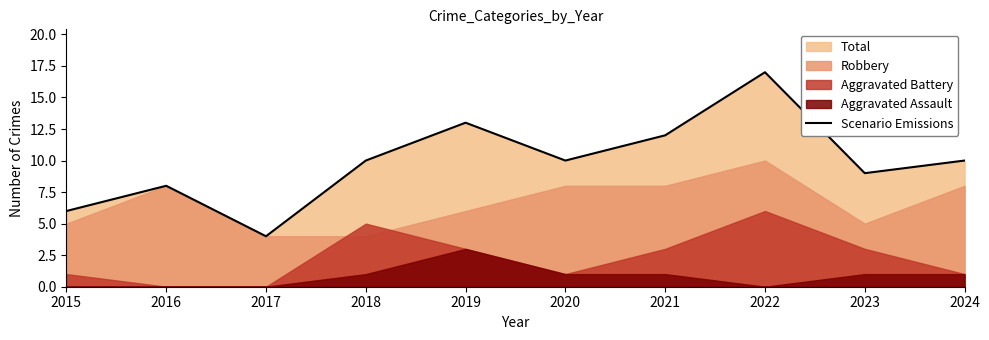

Reading right to left, extract all data points from this chart.

10	9	17	12	10	13	10	4	8	6